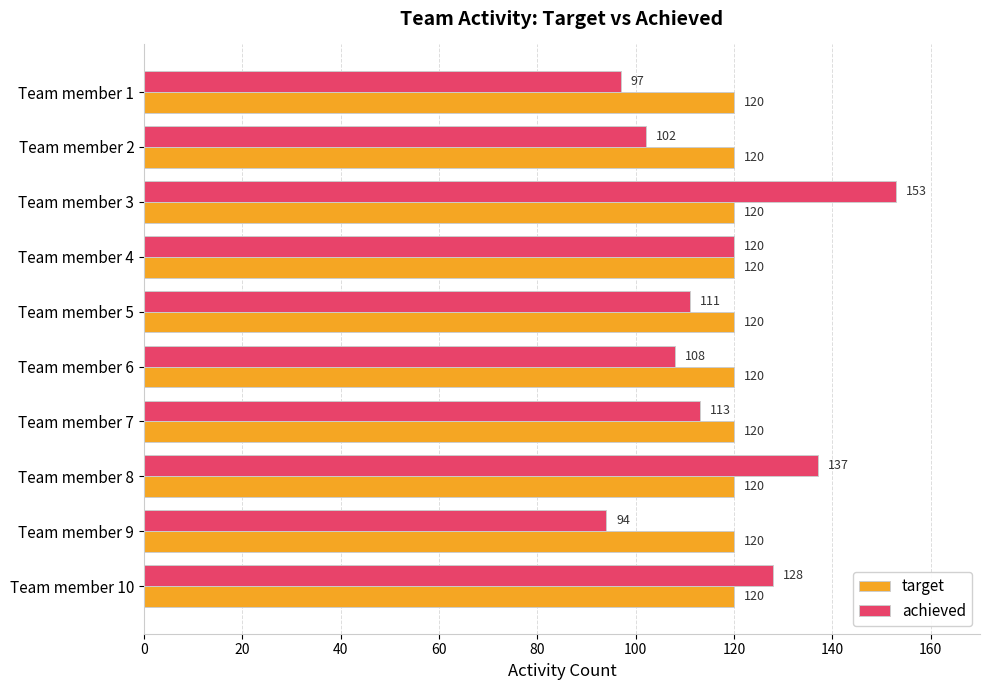

Which series has the largest total across all categories?

target